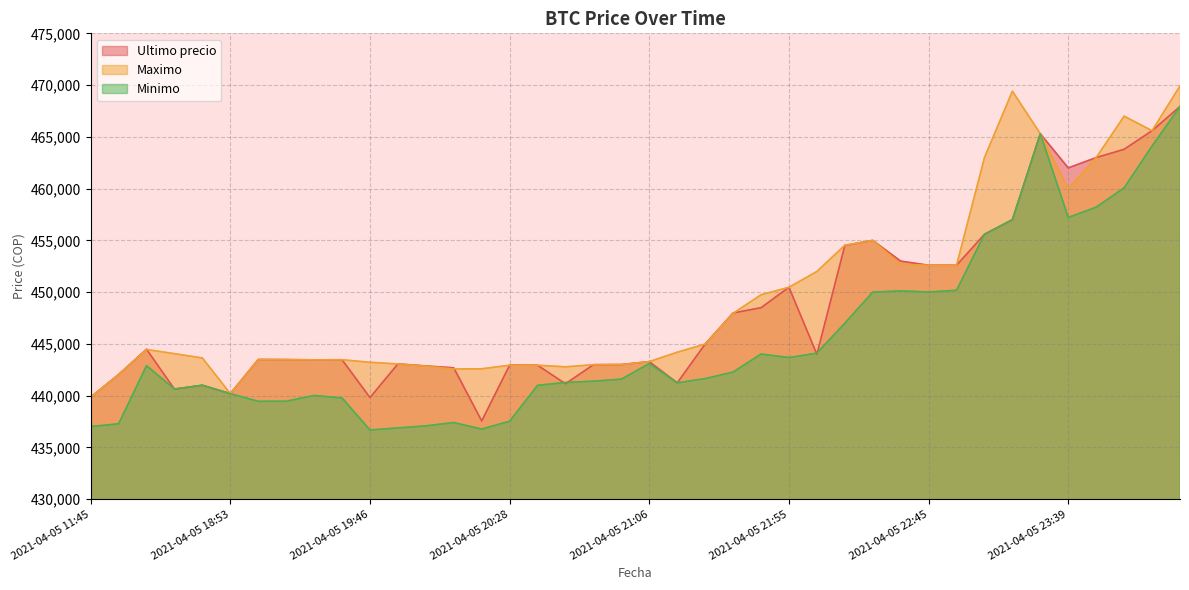

True or false: Ultimo precio and Minimo cross at least once.

True